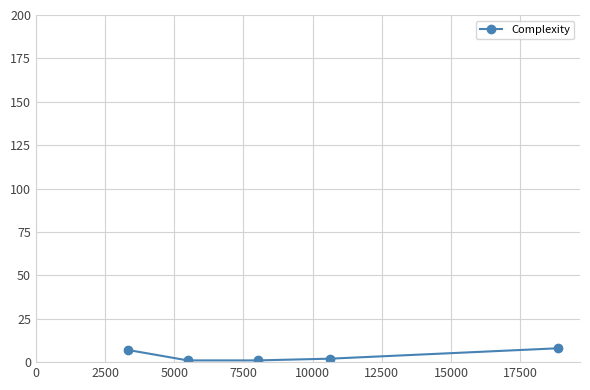

What is the difference between the maximum and minimum values?

7